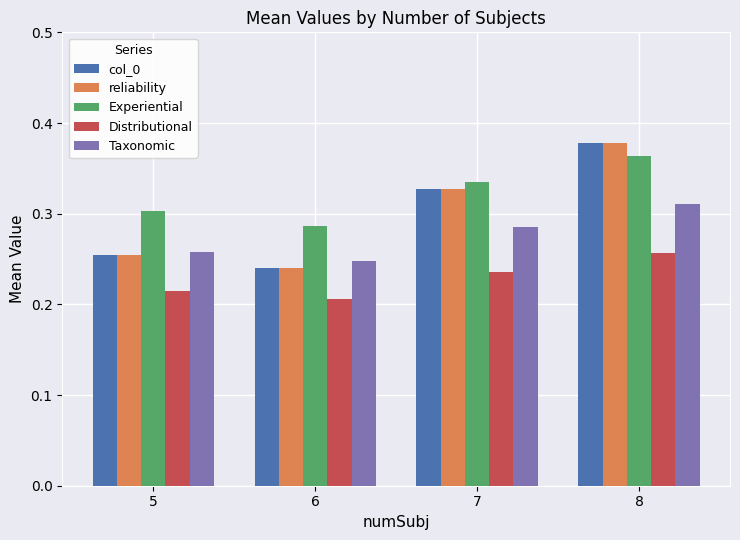

The value of Taxonomic at 8 is 0.3. True or false?

True